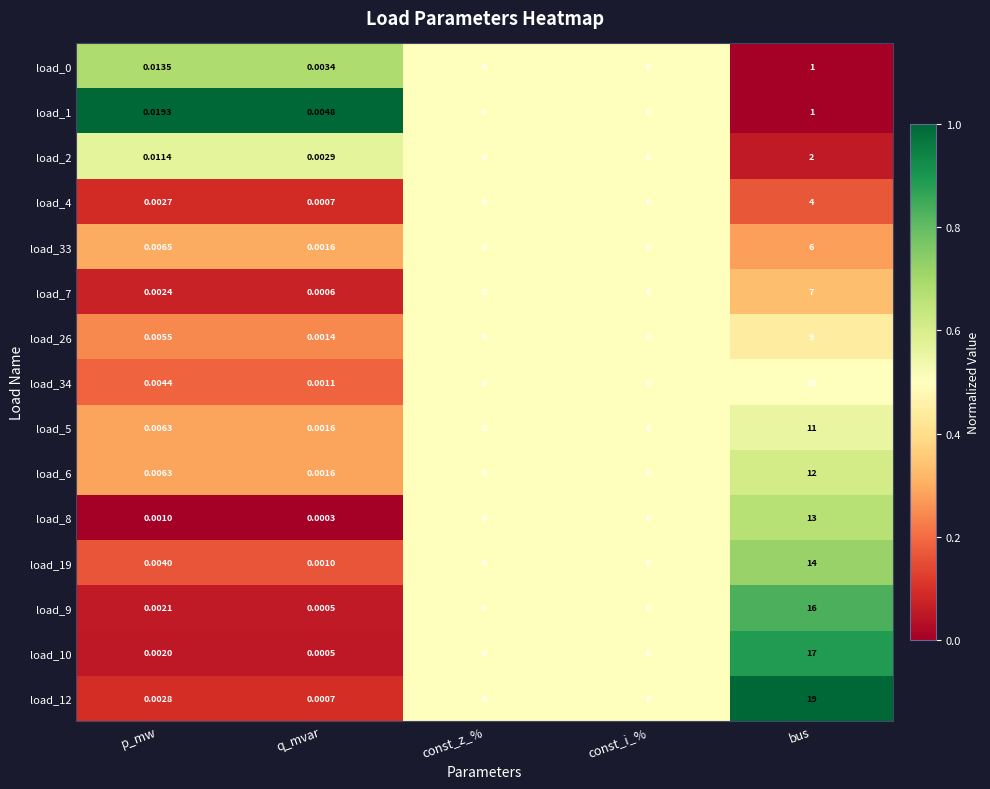

How many series are shown in this chart?

15